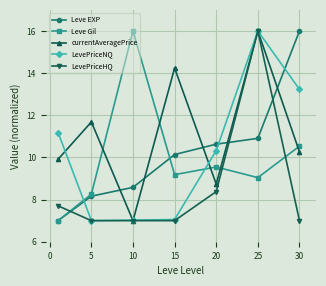

True or false: LevePriceNQ and Leve Gil intersect in this chart.

True